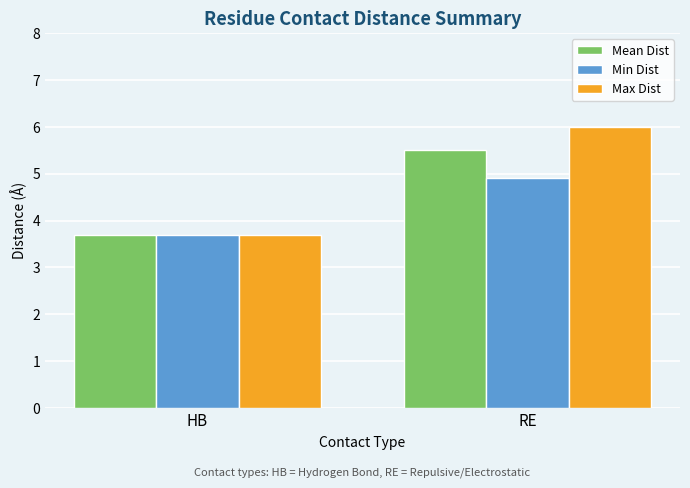

Which label corresponds to the smallest value in the chart?

HB